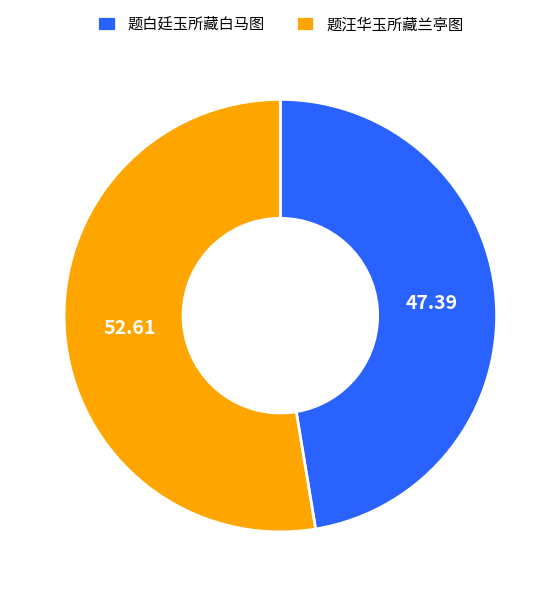

Which category has the smallest portion of the pie?

题白廷玉所藏白马图